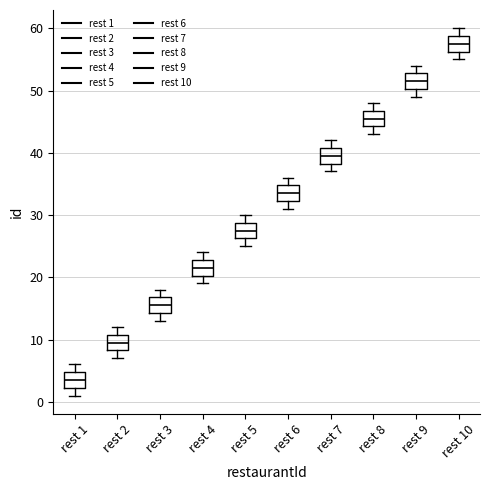

Reading left to right, transcribe this box plot: for each box, give where its median line is, the range the box spans, and where its two whiskers end, as read against the y-axis. The values are not printed on the chart, so give them approximately, as read against the axis.

rest 1: median 4, box 2 to 5, whiskers 1 to 6
rest 2: median 10, box 8 to 11, whiskers 7 to 12
rest 3: median 16, box 14 to 17, whiskers 13 to 18
rest 4: median 22, box 20 to 23, whiskers 19 to 24
rest 5: median 28, box 26 to 29, whiskers 25 to 30
rest 6: median 34, box 32 to 35, whiskers 31 to 36
rest 7: median 40, box 38 to 41, whiskers 37 to 42
rest 8: median 46, box 44 to 47, whiskers 43 to 48
rest 9: median 52, box 50 to 53, whiskers 49 to 54
rest 10: median 58, box 56 to 59, whiskers 55 to 60